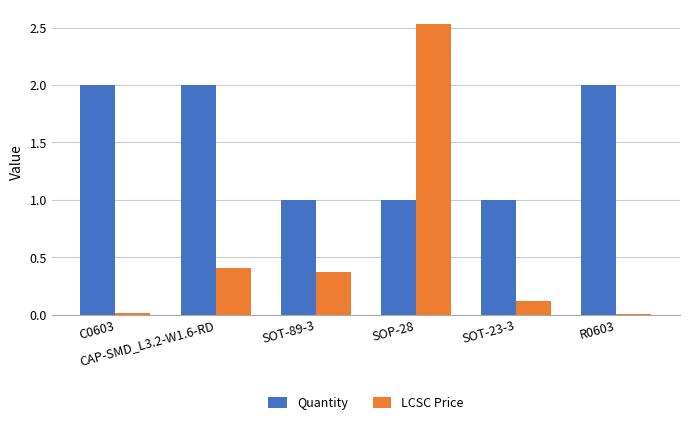

What is the sum of all Quantity values?

9.0